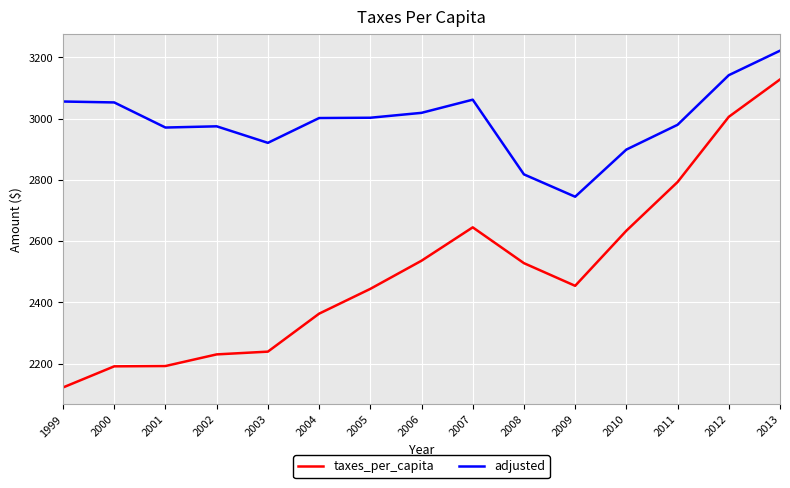

Read the adjusted value at 2012, to the nearest 10.

3140